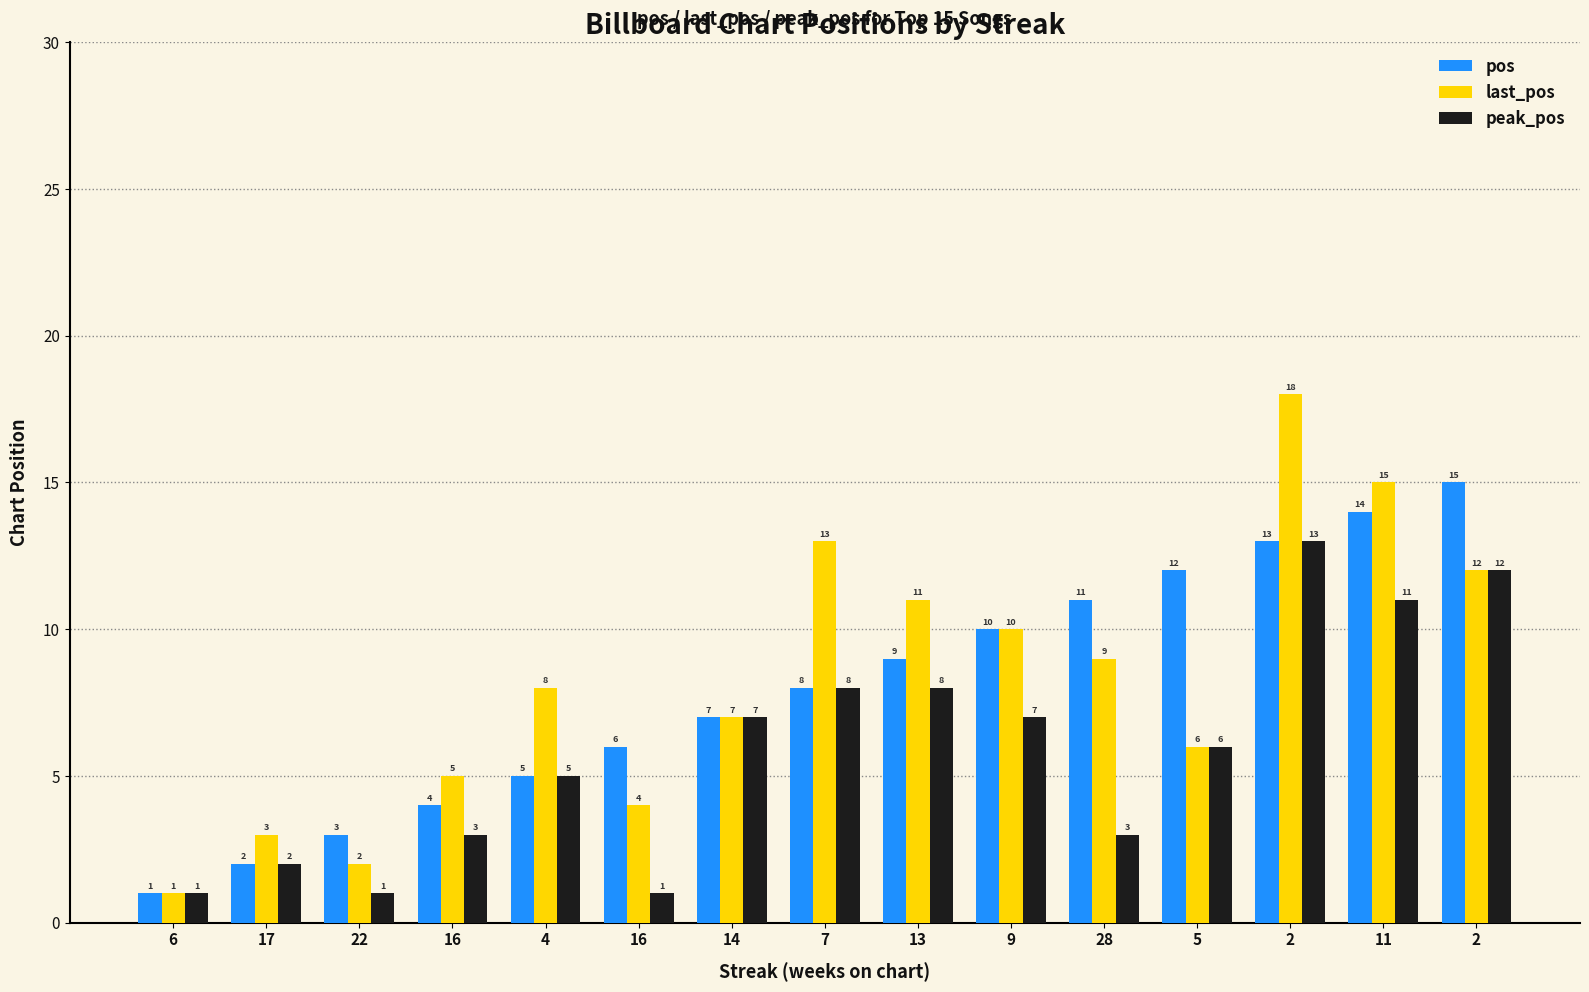

Which series has the largest range (max minus min)?

last_pos